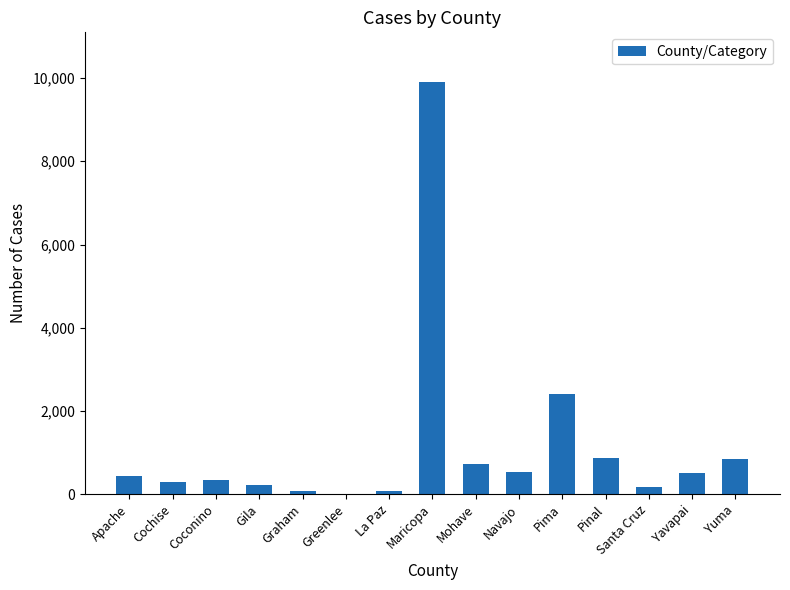

The value at Yuma is 834. True or false?

True